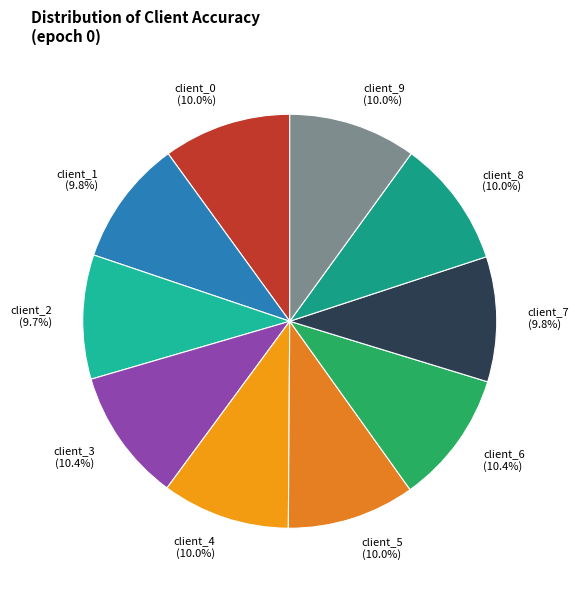

To the nearest percent, what percentage of the pie is client_4?

10%